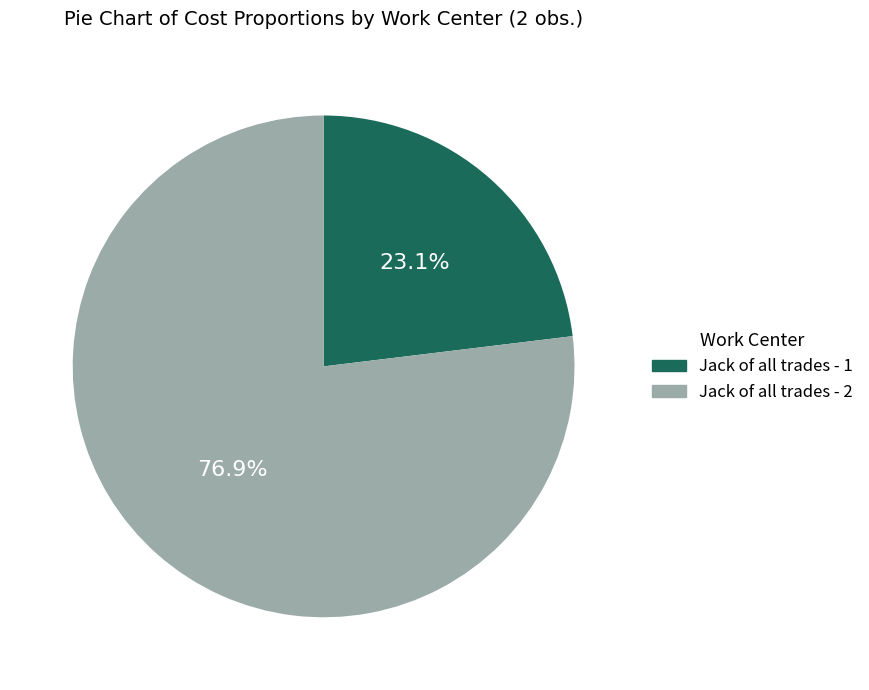

Approximately how many times larger is the value at Jack of all trades - 1 compared to Jack of all trades - 2?

0.3